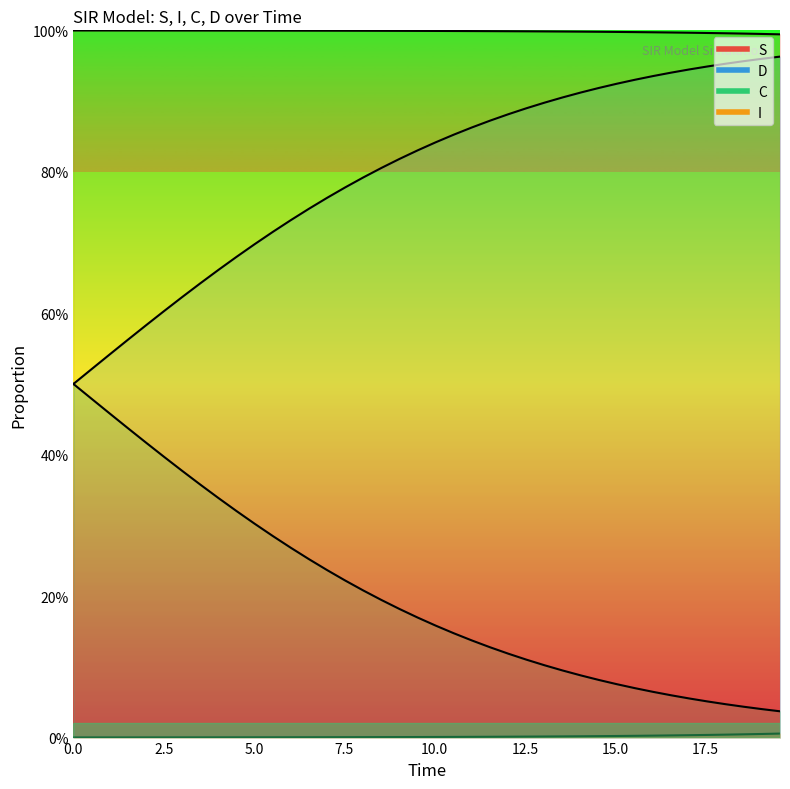

True or false: C has a value of 1.6 at 31.

False